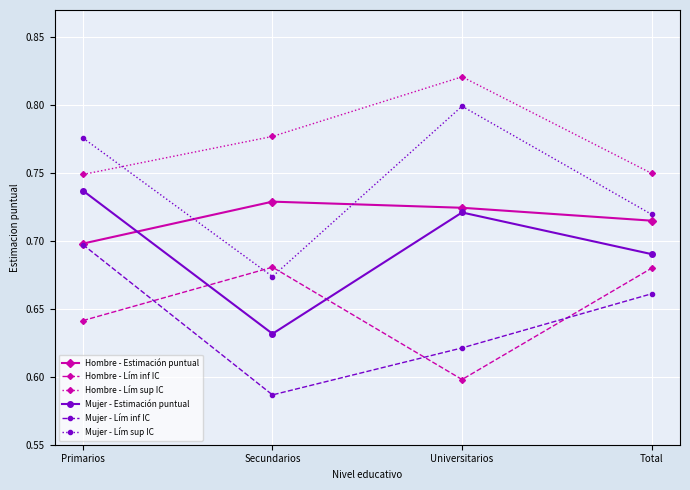

True or false: Mujer - Lím inf IC and Mujer - Lím sup IC cross at least once.

False